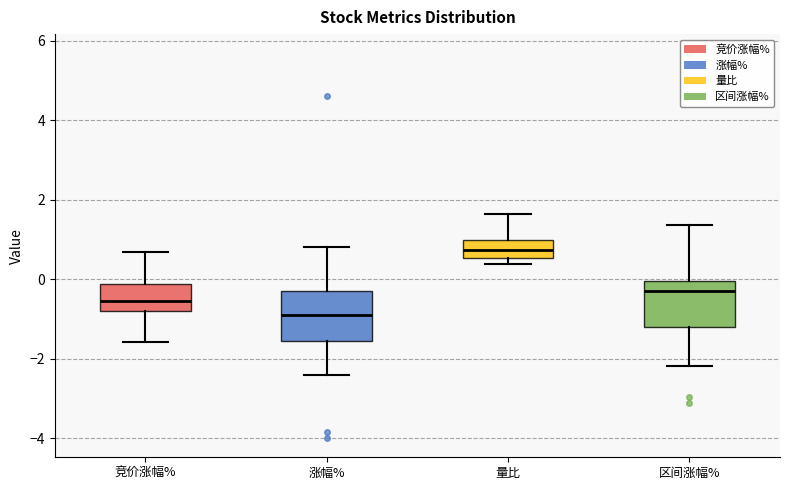

Which box's median line is the lowest?

涨幅%